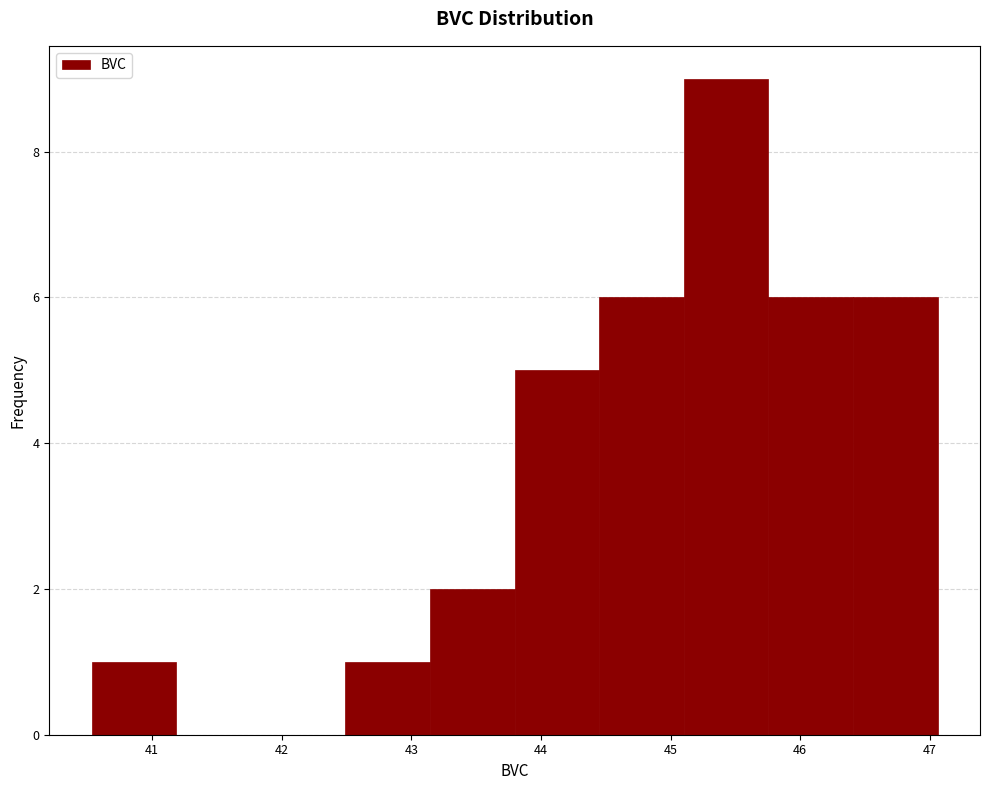

Reading left to right, list every bar in this chart as the range it spans on the x-axis followed by its height. Neither the bar edges nor the heights are printed on the chart, so give them approximately, as read against the axes.

40.5 to 41.2: 1
41.2 to 41.8: 0
41.8 to 42.5: 0
42.5 to 43.1: 1
43.1 to 43.8: 2
43.8 to 44.4: 5
44.4 to 45.1: 6
45.1 to 45.8: 9
45.8 to 46.4: 6
46.4 to 47.1: 6